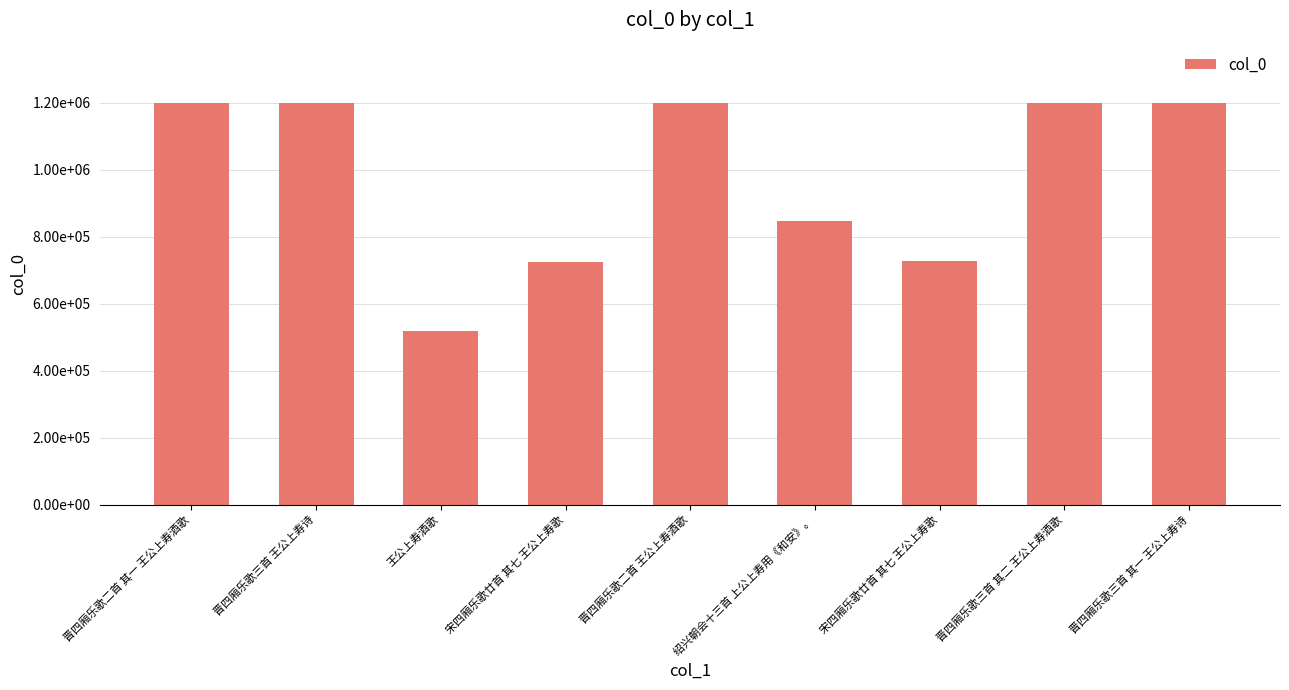

What is the average value?

979317